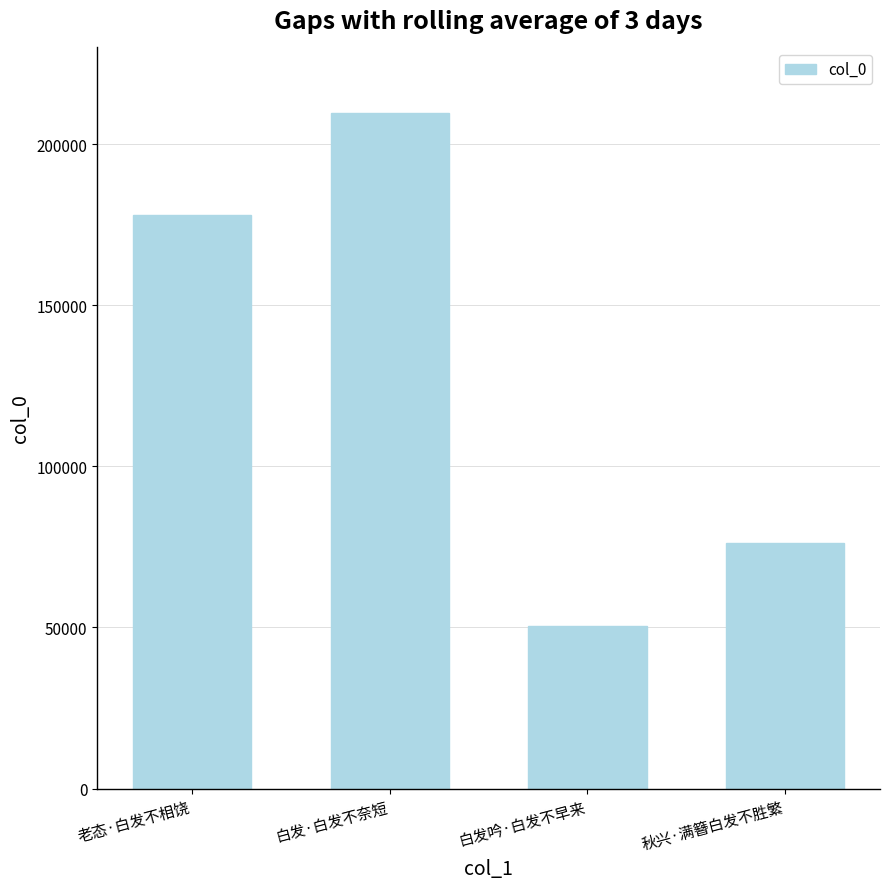

What is the label of the 2nd bar from the left?

白发·白发不奈短